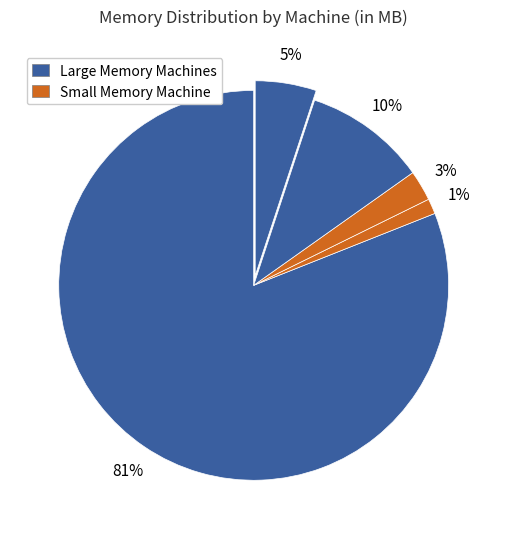

How many slices are in this pie chart?

5